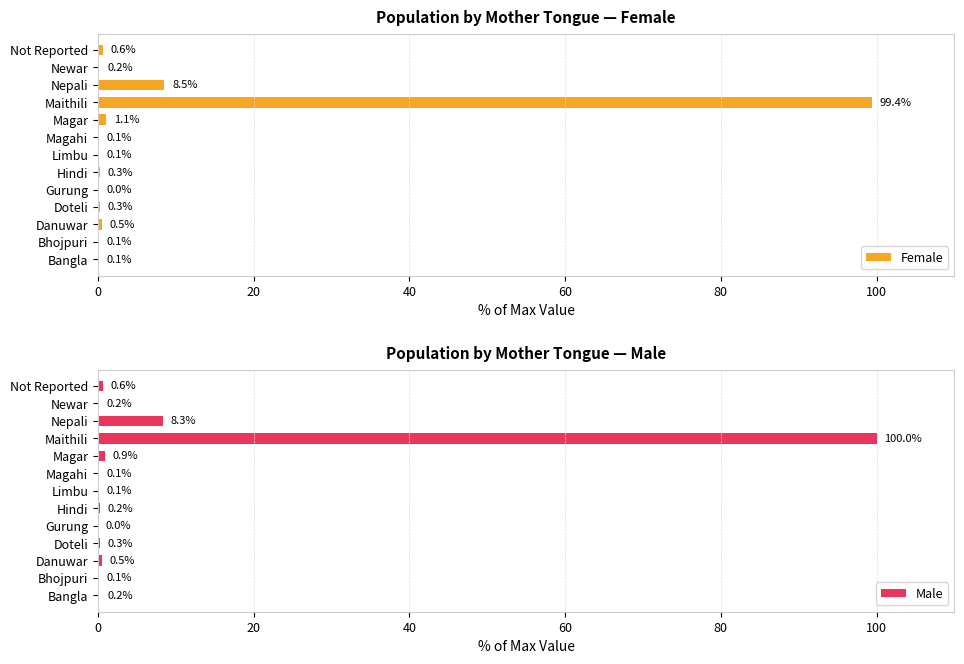

Where is Female nearest to the value 49?

Nepali